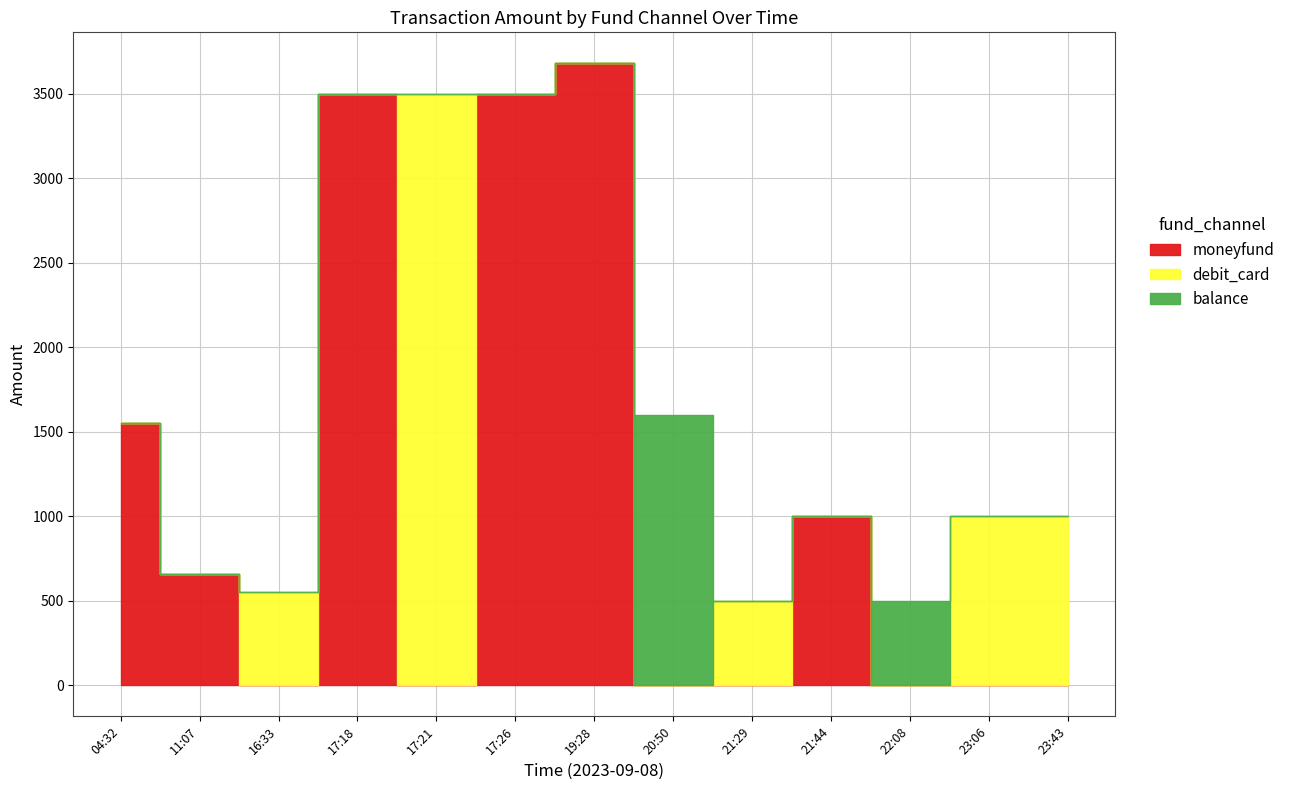

Reading right to left, extract all data points from this chart.

moneyfund: 23:43=0.0	23:06=0.0	22:08=0.0	21:44=1000.0	21:29=0.0	20:50=0.0	19:28=3680.0	17:26=3500.0	17:21=0.0	17:18=3500.0	16:33=0.0	11:07=660.0	04:32=1551.5
debit_card: 23:43=1000.0	23:06=1000.0	22:08=0.0	21:44=0.0	21:29=498.0	20:50=0.0	19:28=0.0	17:26=0.0	17:21=3500.0	17:18=0.0	16:33=550.0	11:07=0.0	04:32=0.0
balance: 23:43=0.0	23:06=0.0	22:08=500.0	21:44=0.0	21:29=0.0	20:50=1600.0	19:28=0.0	17:26=0.0	17:21=0.0	17:18=0.0	16:33=0.0	11:07=0.0	04:32=0.0